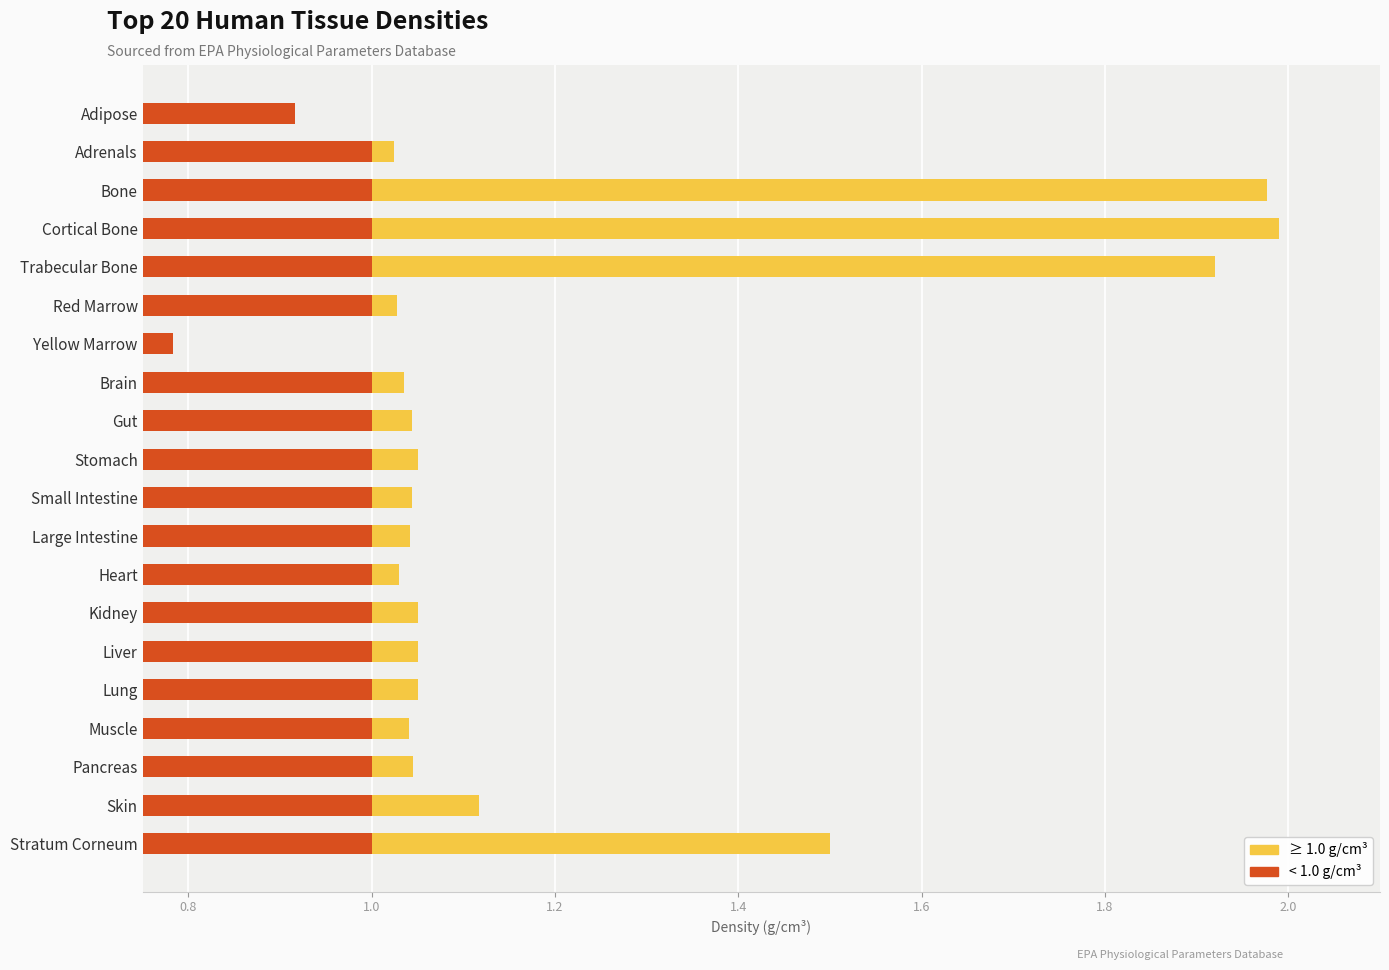

Rank the series by their average value, from lowest to highest.

≥ 1.0 g/cm³, < 1.0 g/cm³